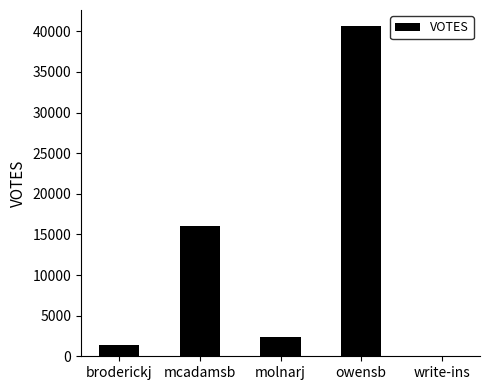

Count the number of categories in the chart.

5